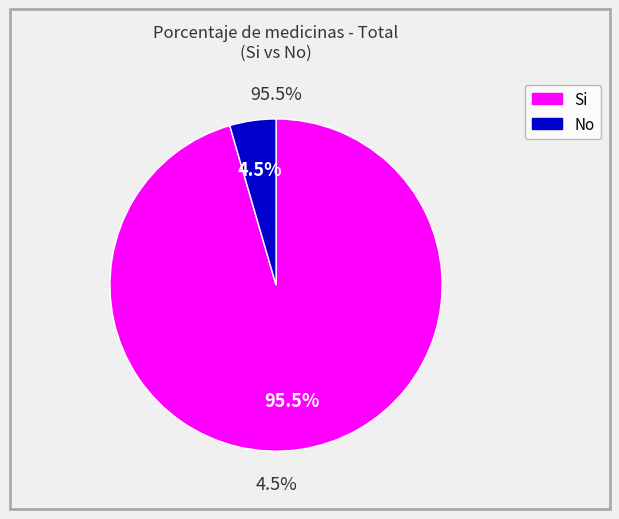

True or false: Mujer accounts for 64% of the total.

False